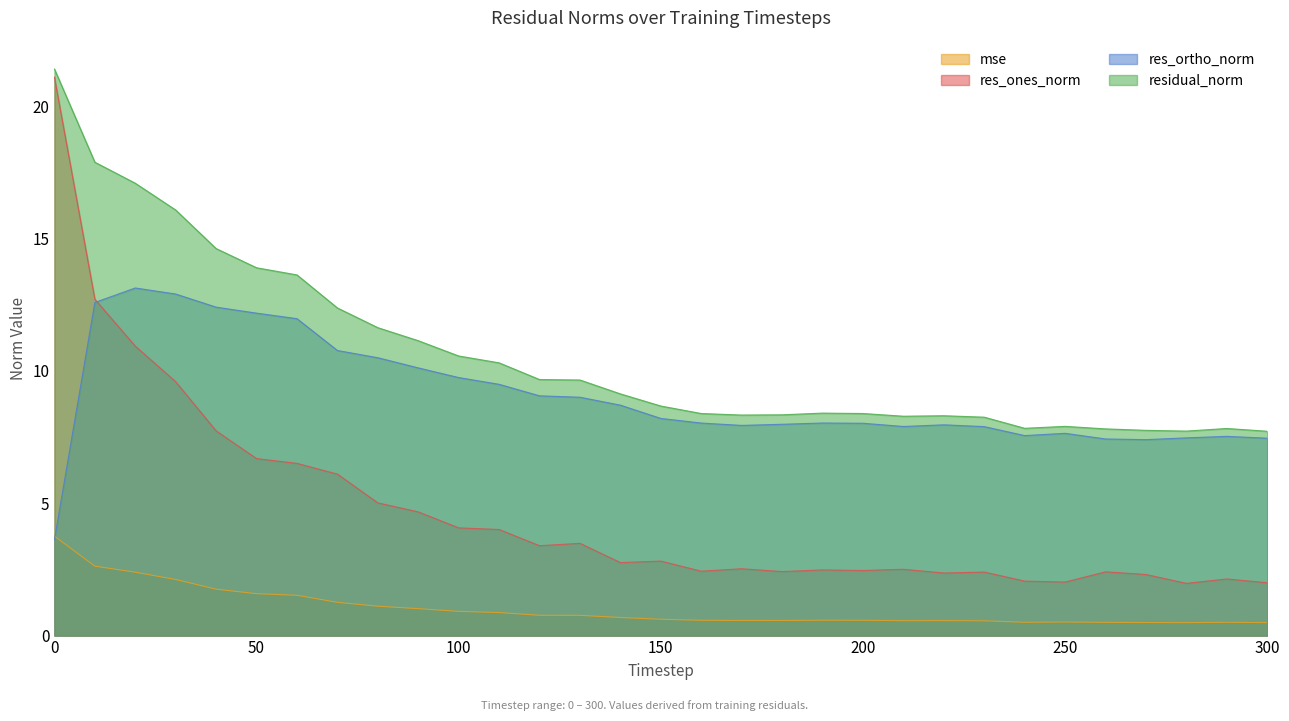

True or false: res_ones_norm and mse cross at least once.

False